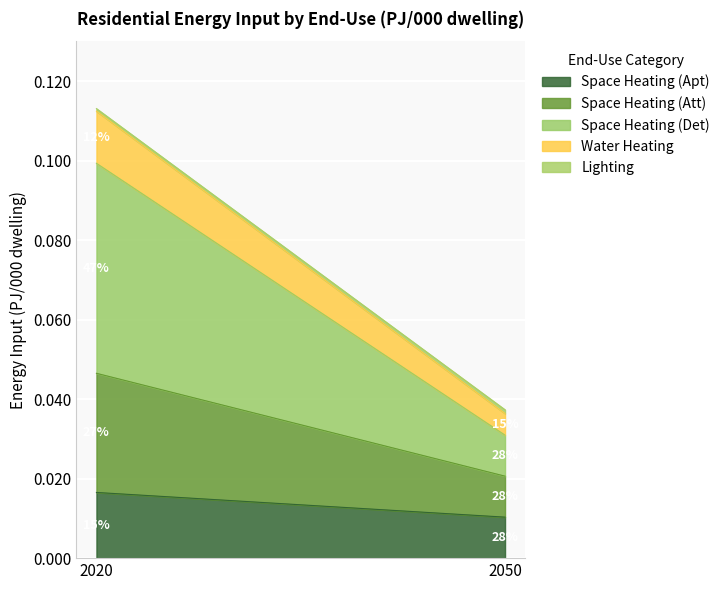

At how many categories does at least one series exceed 0?

2